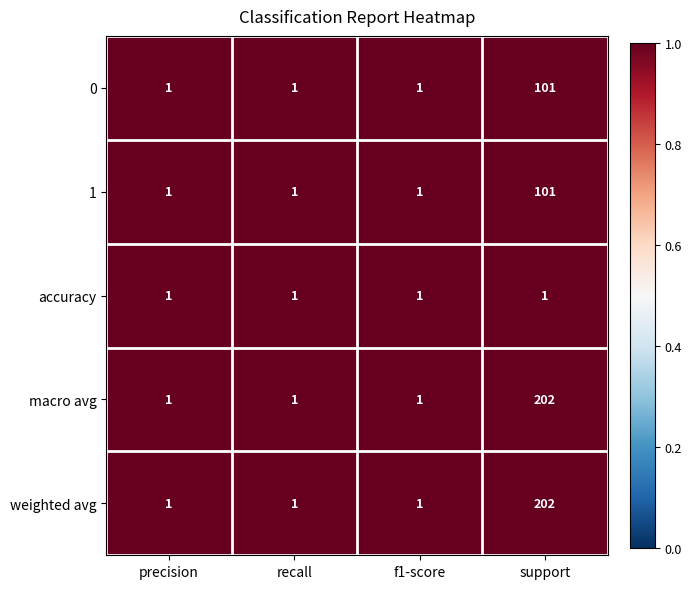

The 1 series shows 101 at support. True or false?

True